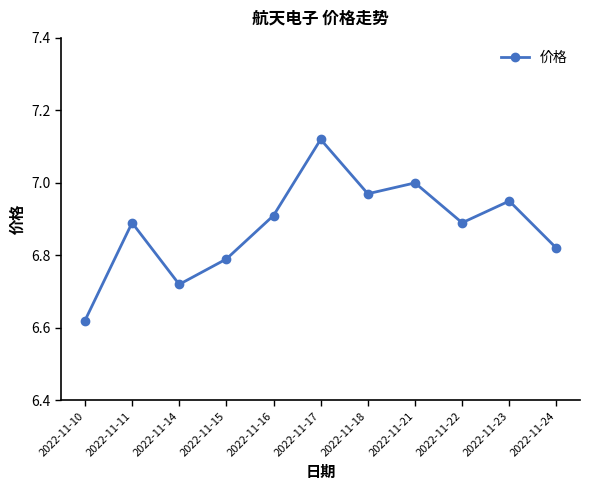

What is the sum of the values at 2022-11-23 and 2022-11-11?

13.8